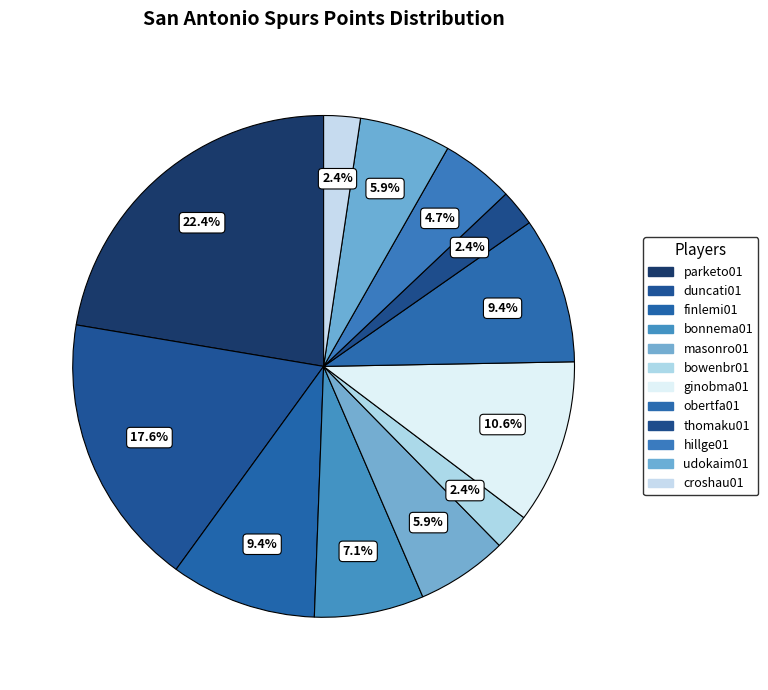

How many segments does this pie chart have?

12